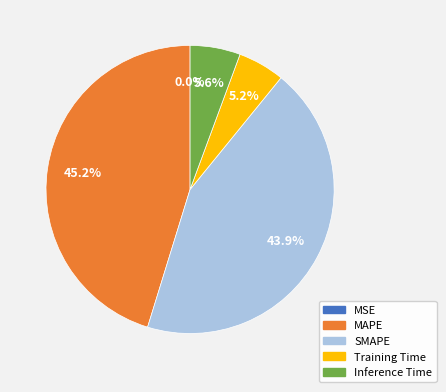

To the nearest percent, what is the difference between the Inference Time and SMAPE slice percentages?

38%